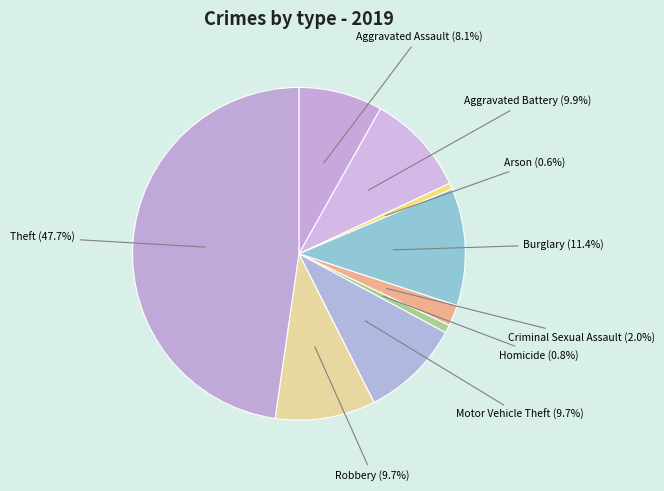

Which category has the biggest portion of the pie?

Theft